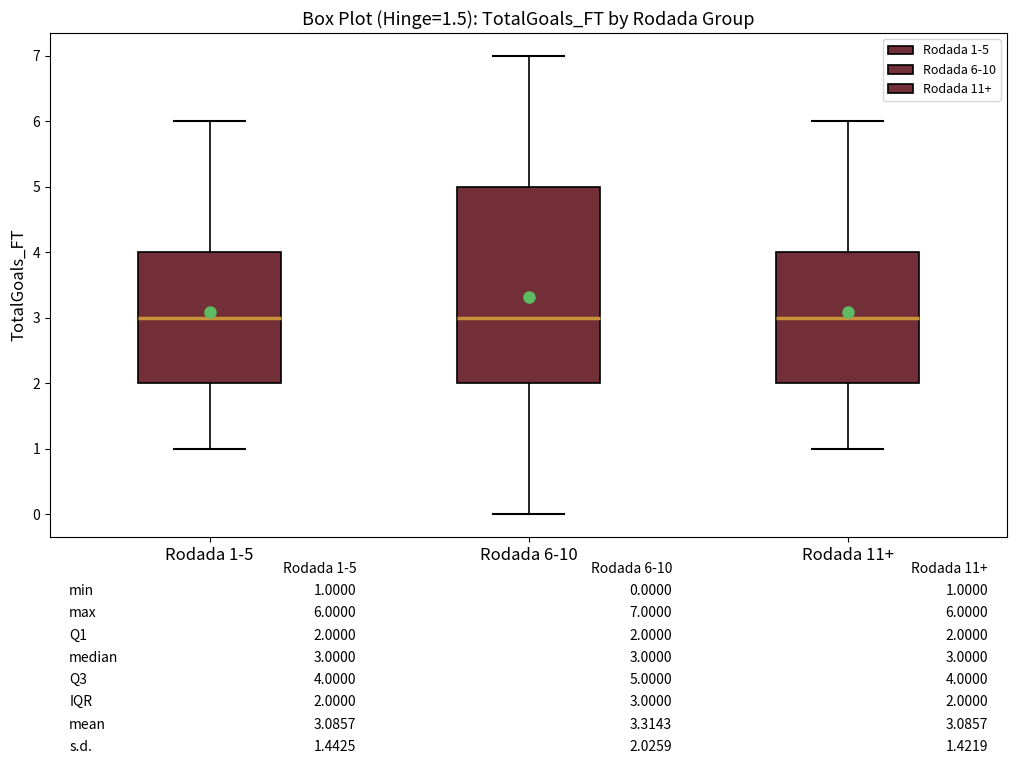

Where is the upper edge of the box for Rodada 6-10 on the y-axis? The values are not printed on the chart, so give them approximately, as read against the axis.

5